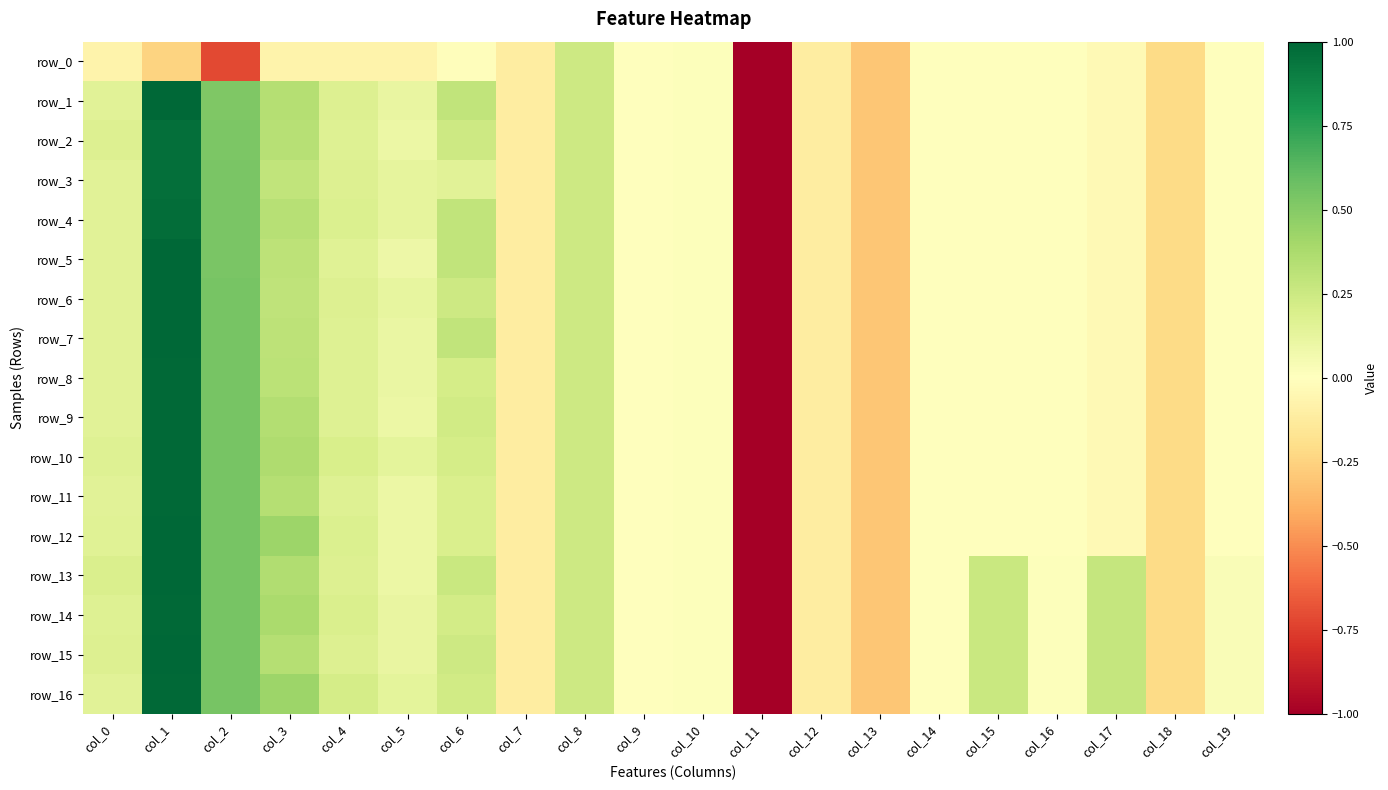

What is the approximate value of row_14 at col_18?

-0.2